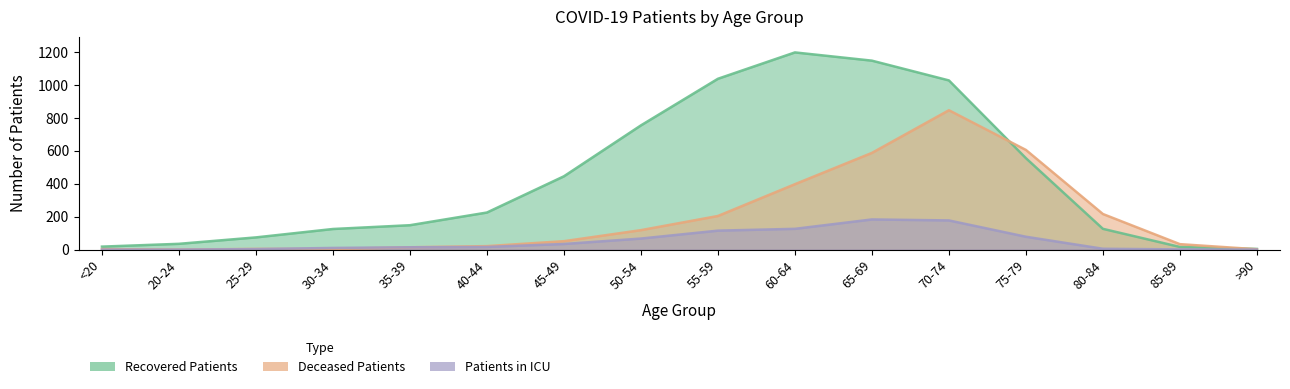

Read the recovered_patients value at 35-39, to the nearest 50.

150